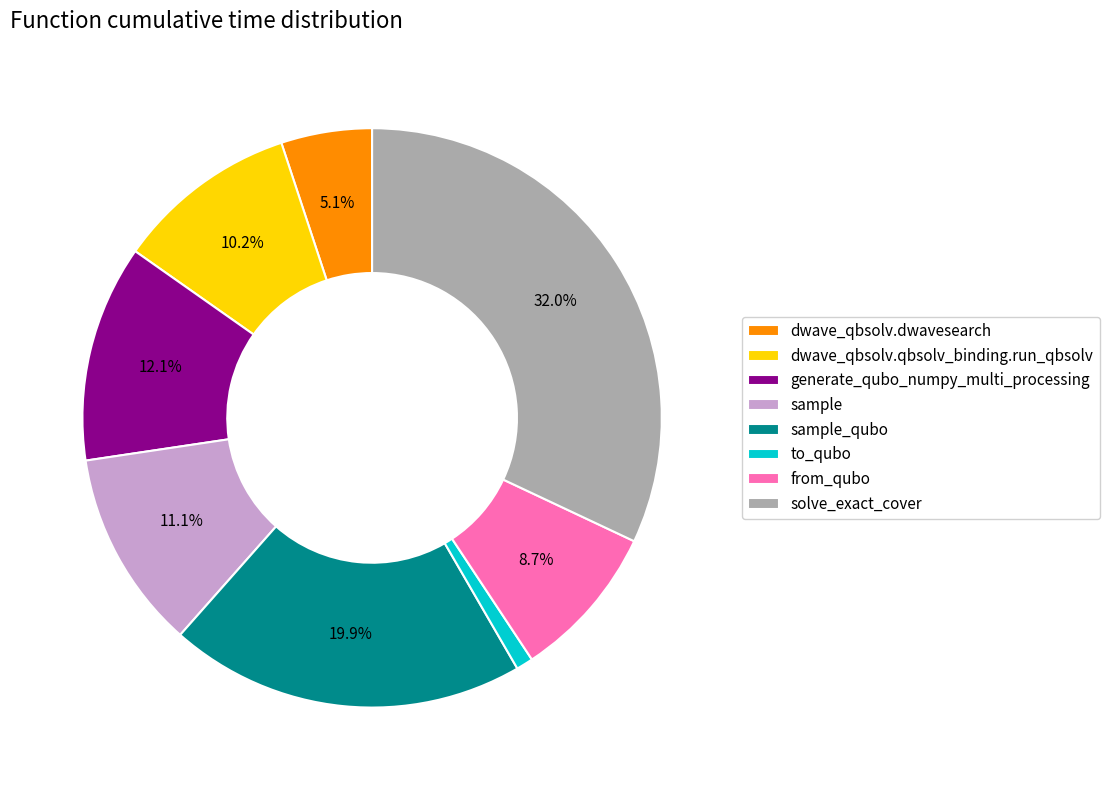

Is it true that dwave_qbsolv.qbsolv_binding.run_qbsolv is 10% of the pie?

True